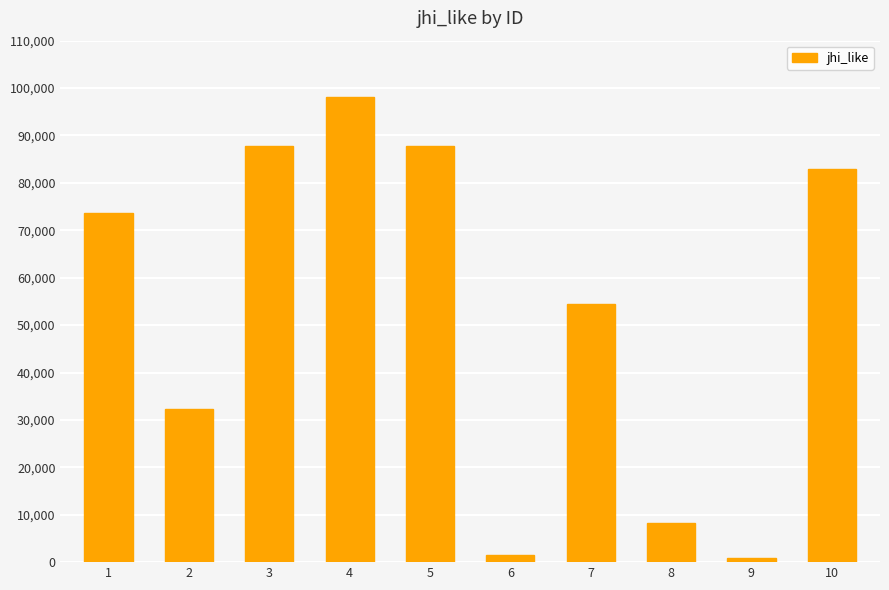

What is the smallest value displayed?

969